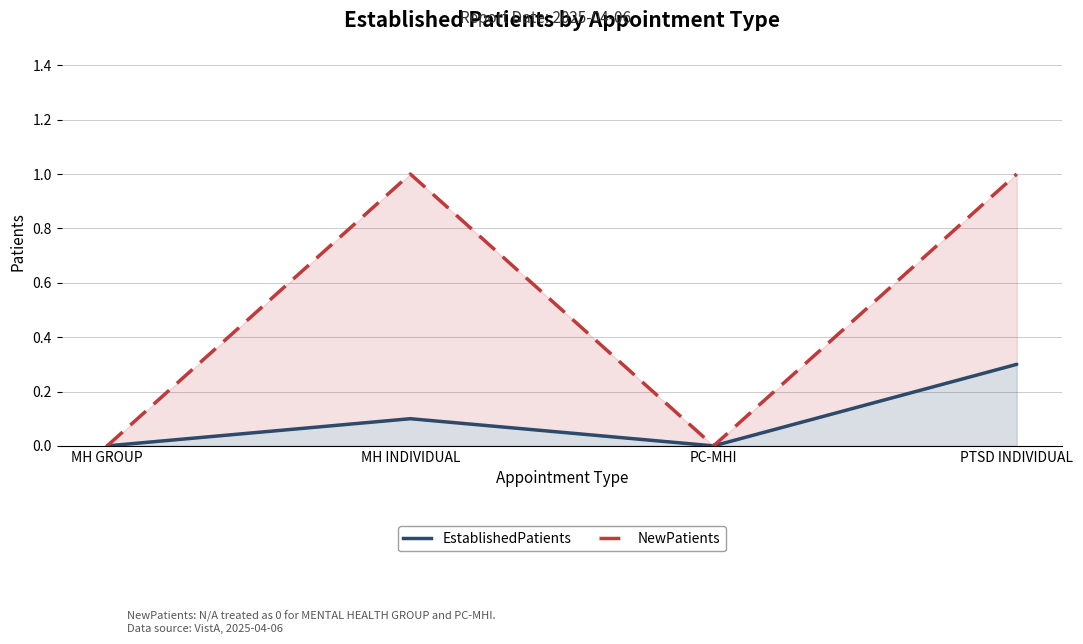

What is the label of the 4th point from the right?

MH GROUP